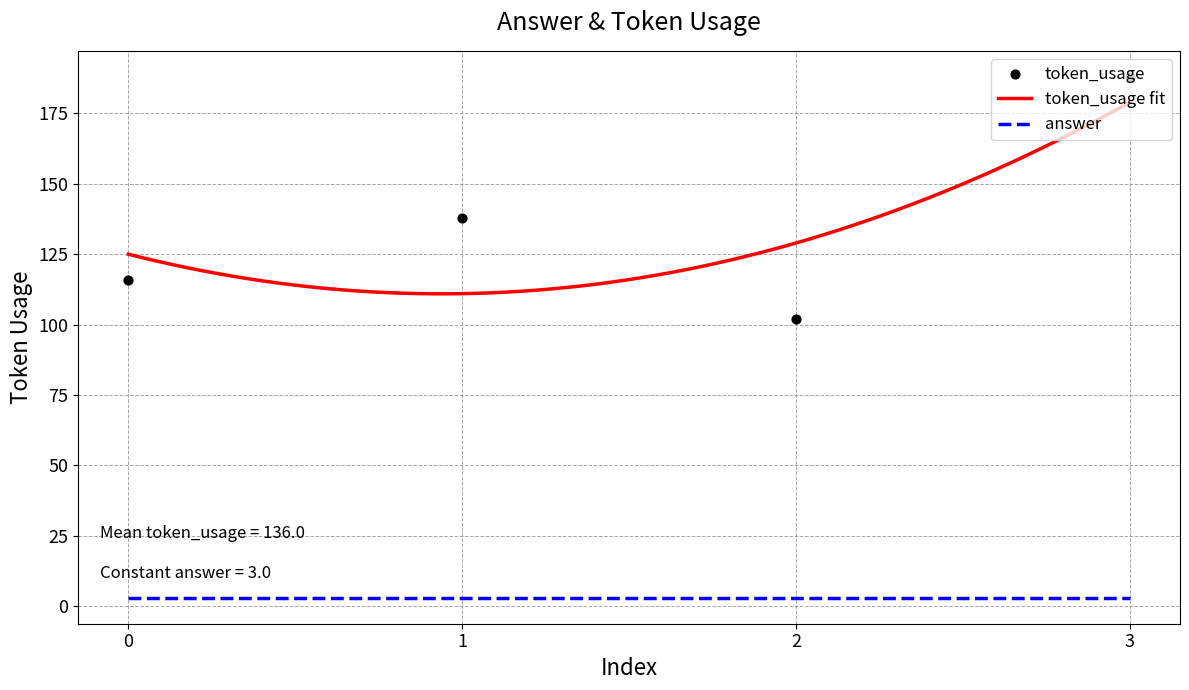

What is the change in value from 1 to 3?

+50